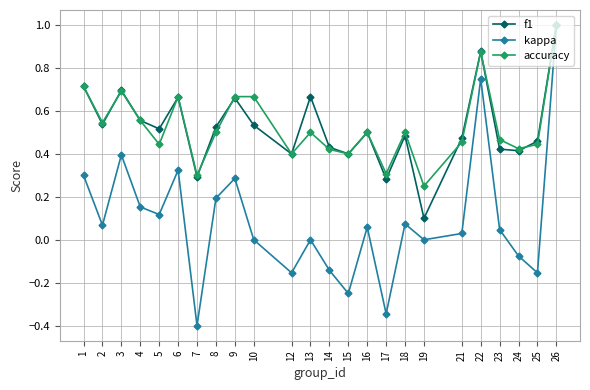

Where does the kappa series first go above 0?

1